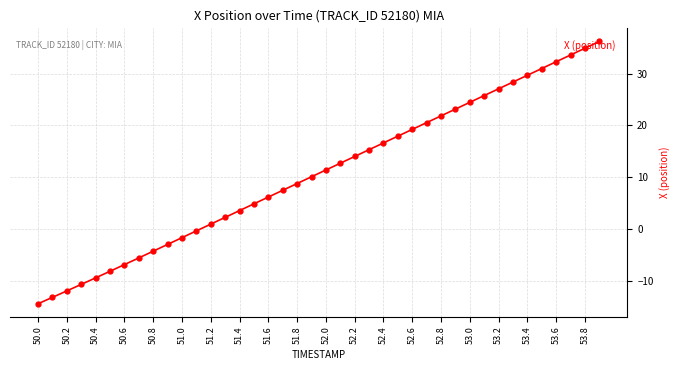

What is the value of the 15th point from the left?

3.6